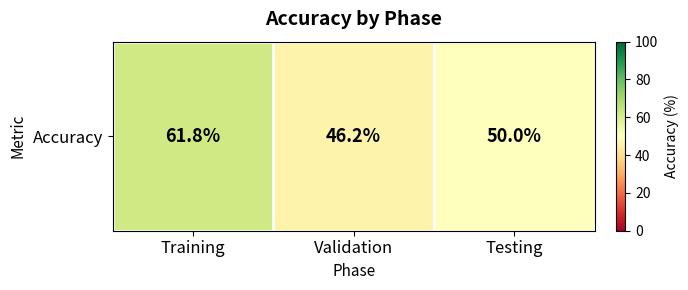

Count the number of values greater than 50.

1